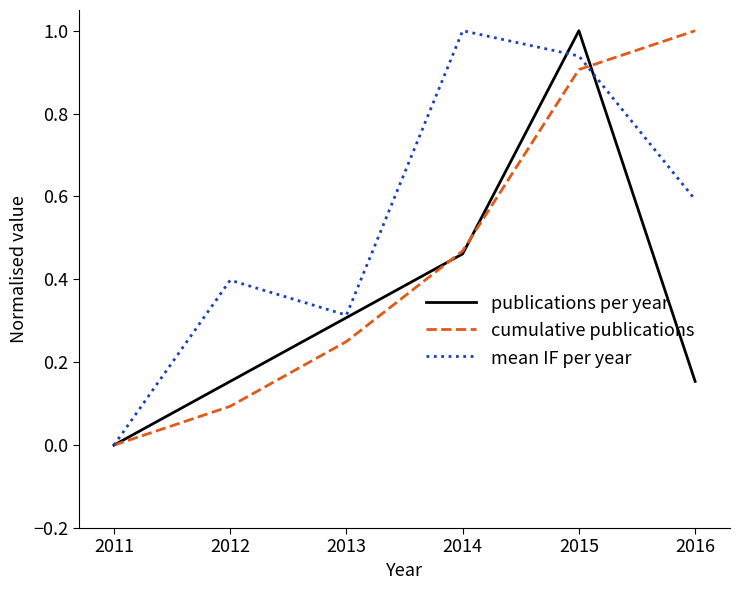

At which category is the sum across all series the highest?

2015